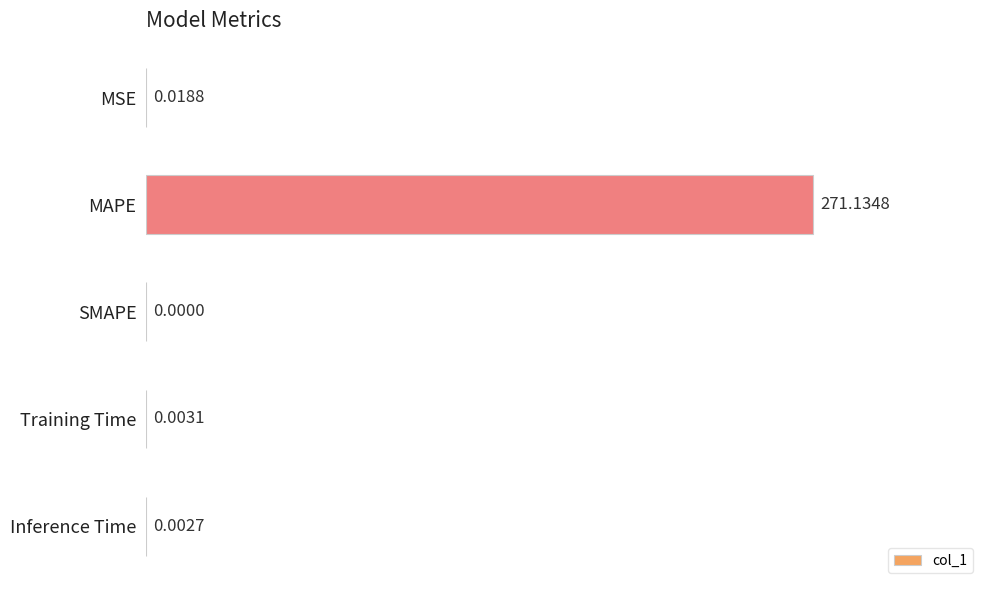

What is the sum of all values?

271.2